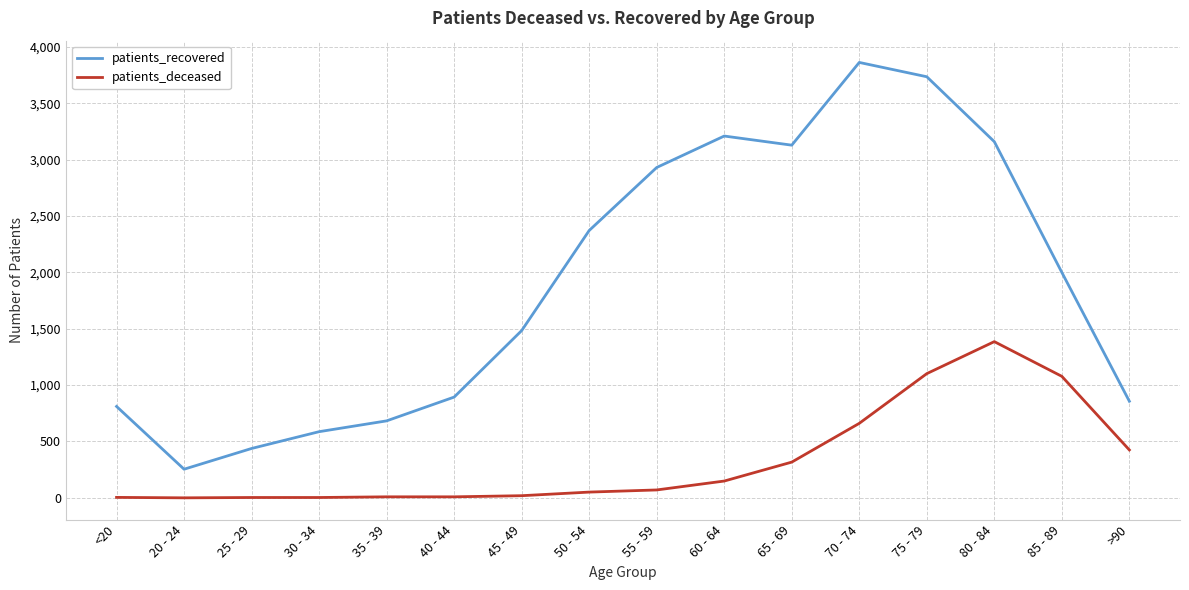

Which category has the highest value across all series?

70 - 74